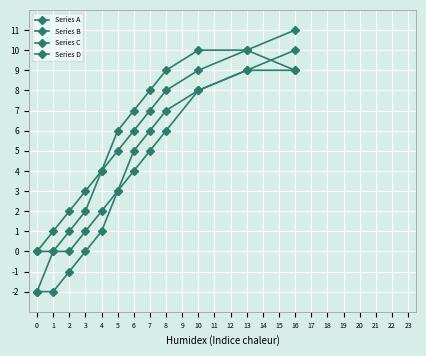

Is this an area chart (filled region under the line)?

No